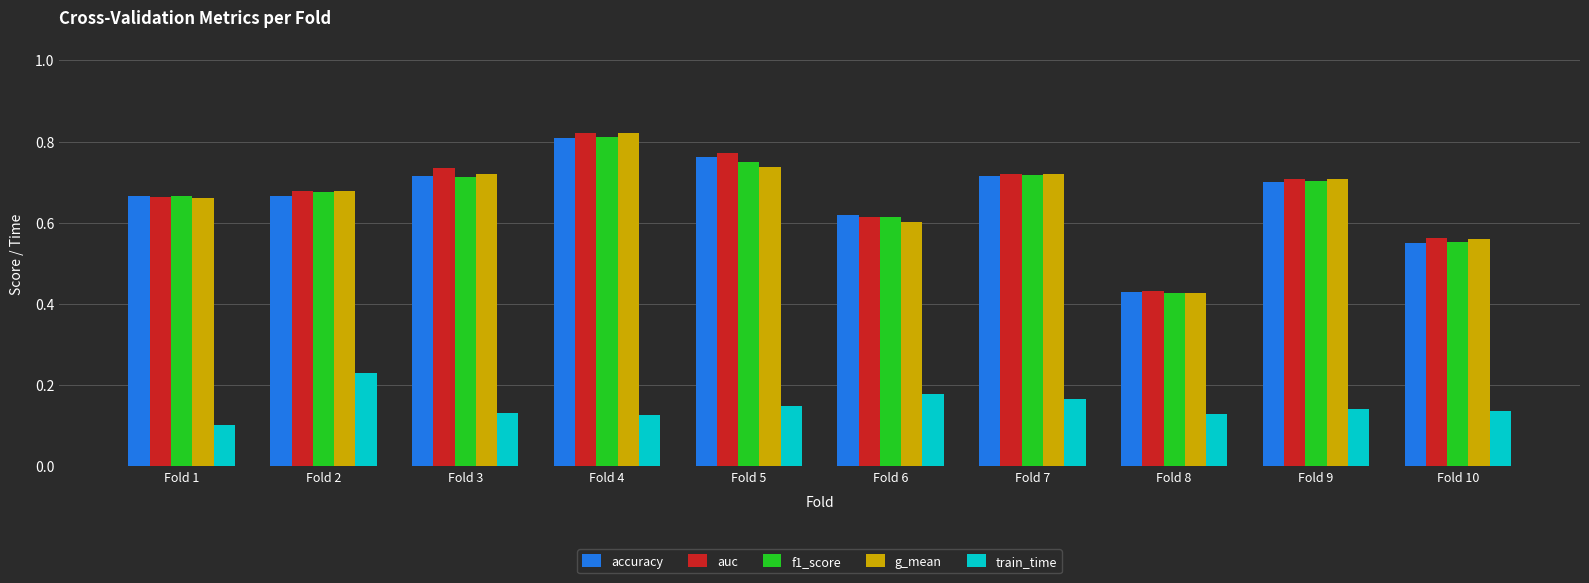

What is the sum of all f1_score values?

6.6